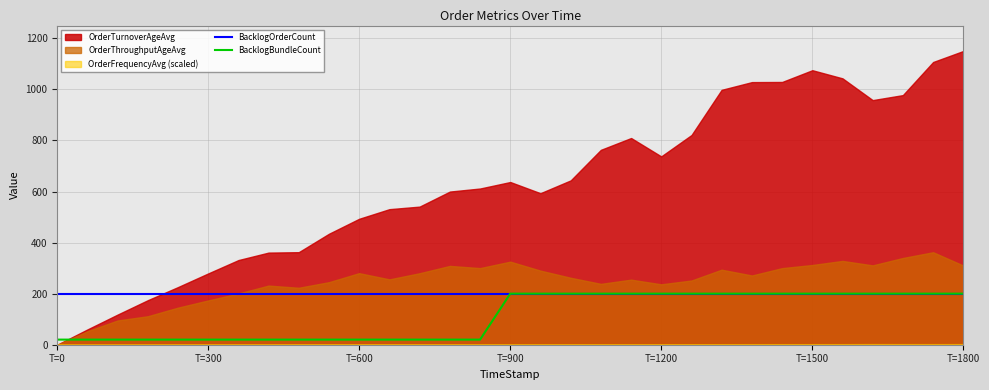

What is the maximum value for BacklogBundleCount?

200